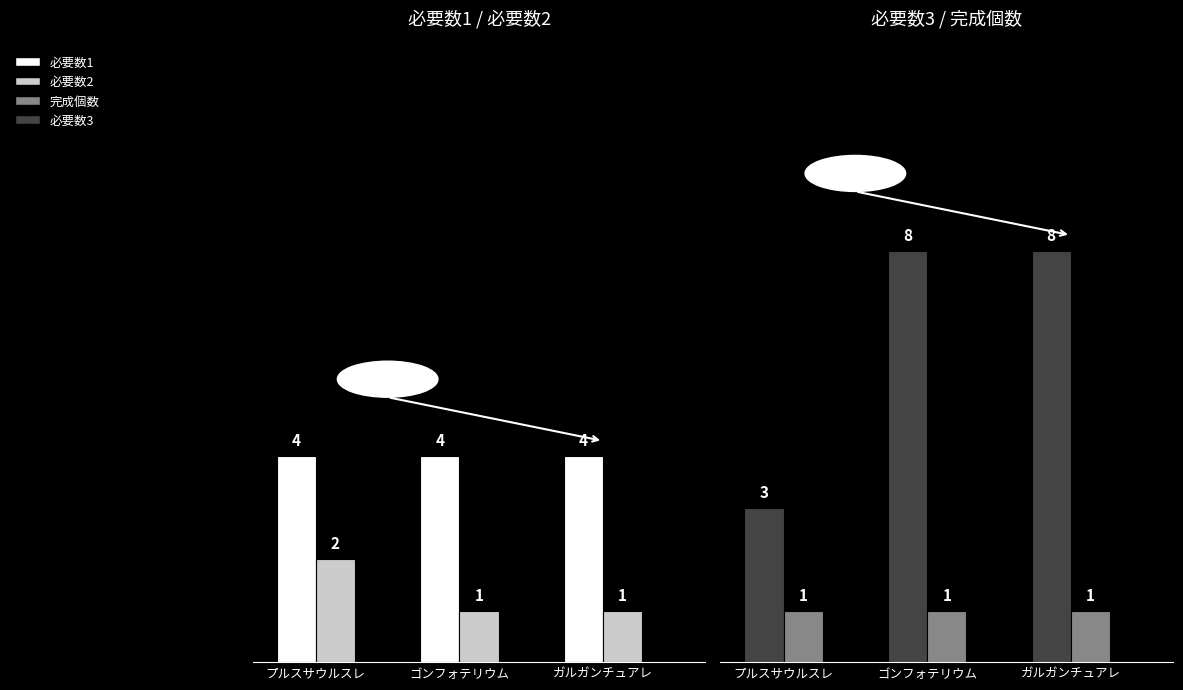

What is the value of the 完成個数 bar at the 1st from the left?

1